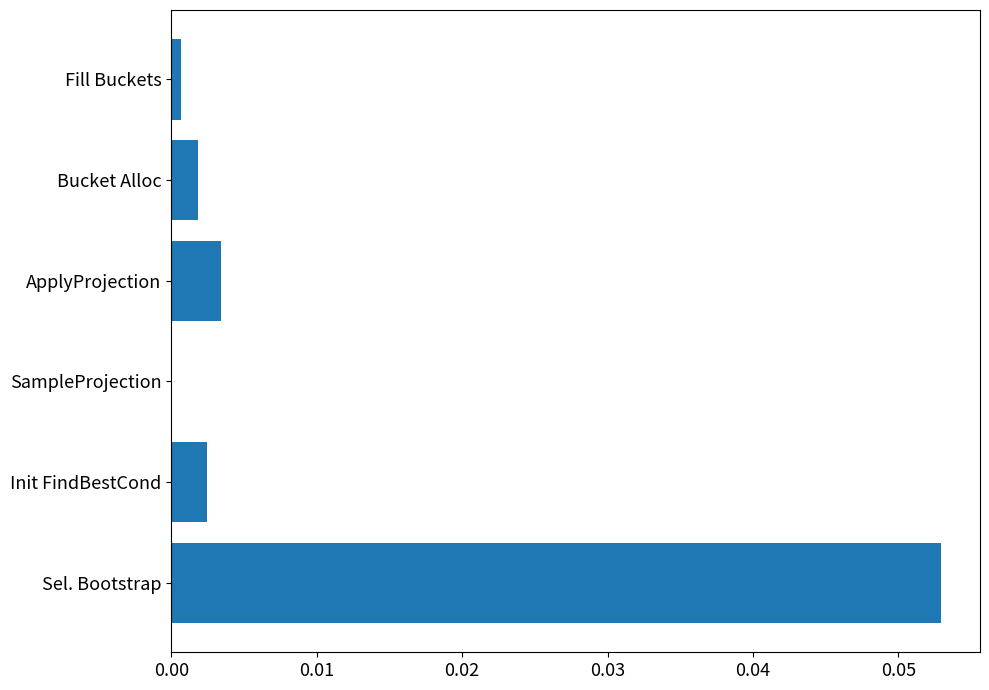

Which label corresponds to the largest value in the chart?

Sel. Bootstrap